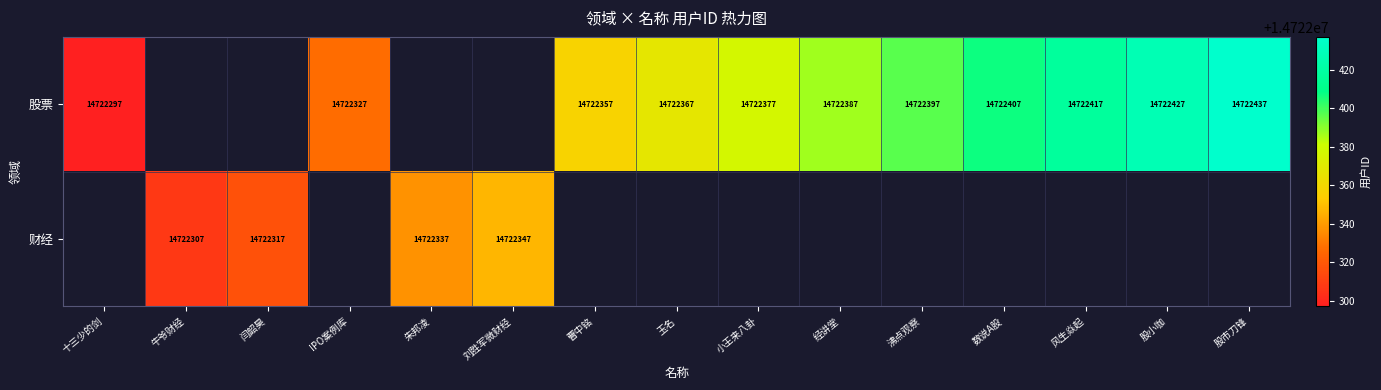

Is it true that 股票 equals 21284336 at 经讲堂?

False